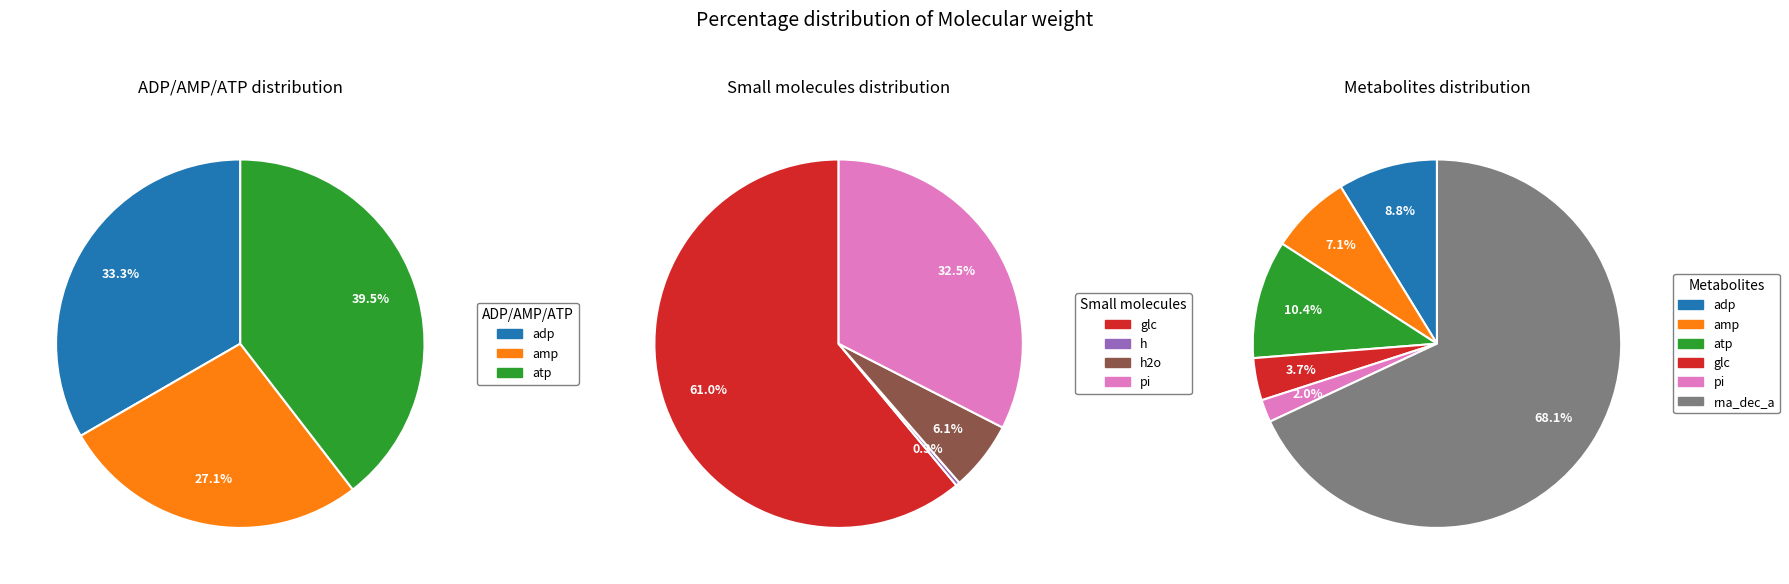

What is the smallest slice in the pie chart?

h